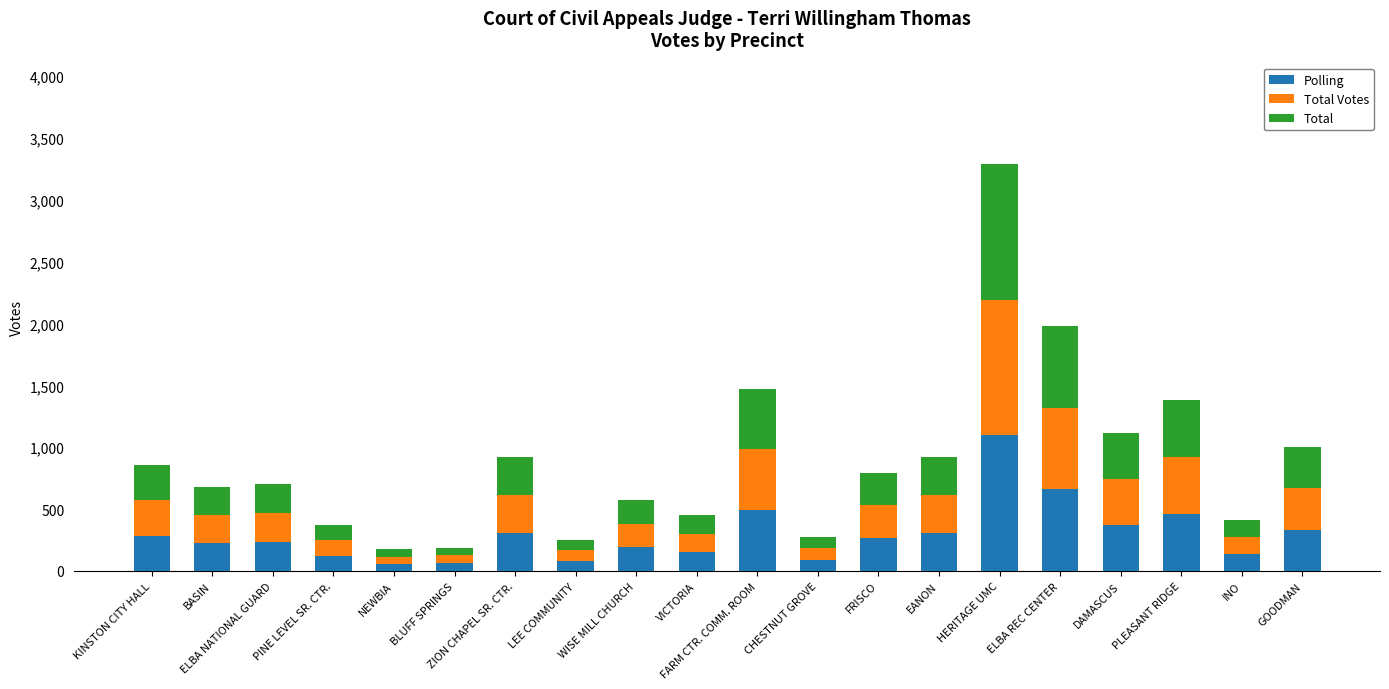

Does the chart contain any negative values?

No